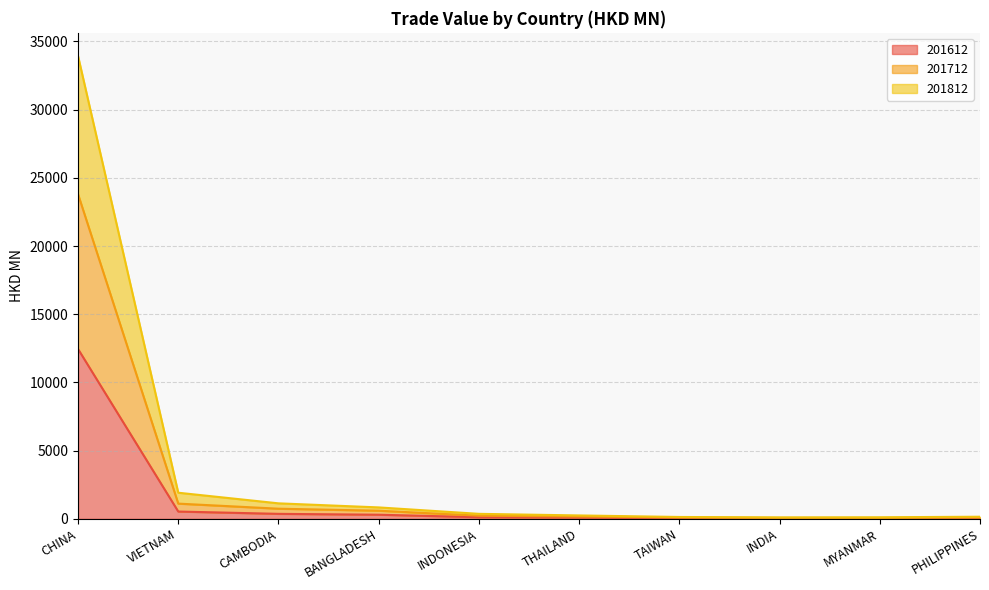

True or false: 201812 and 201712 cross at least once.

False